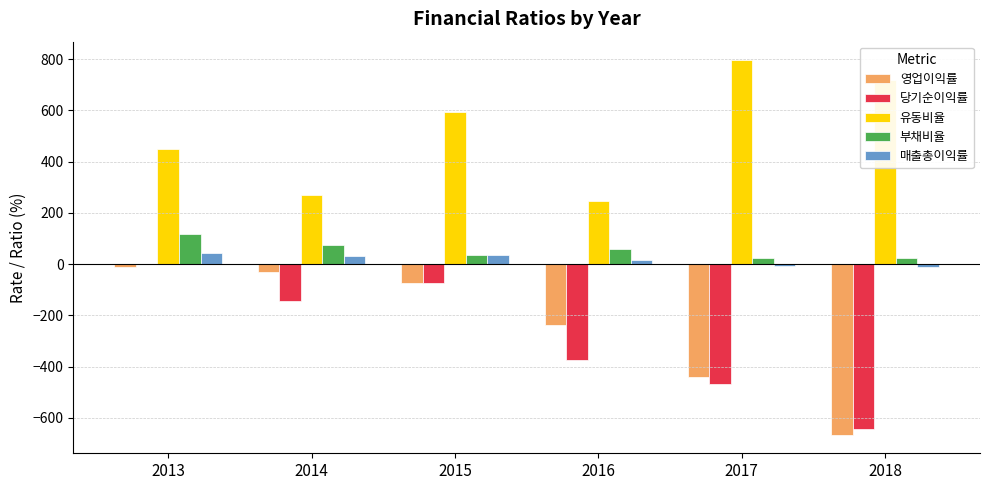

What are all the series names shown in the legend?

영업이익률, 당기순이익률, 유동비율, 부채비율, 매출총이익률